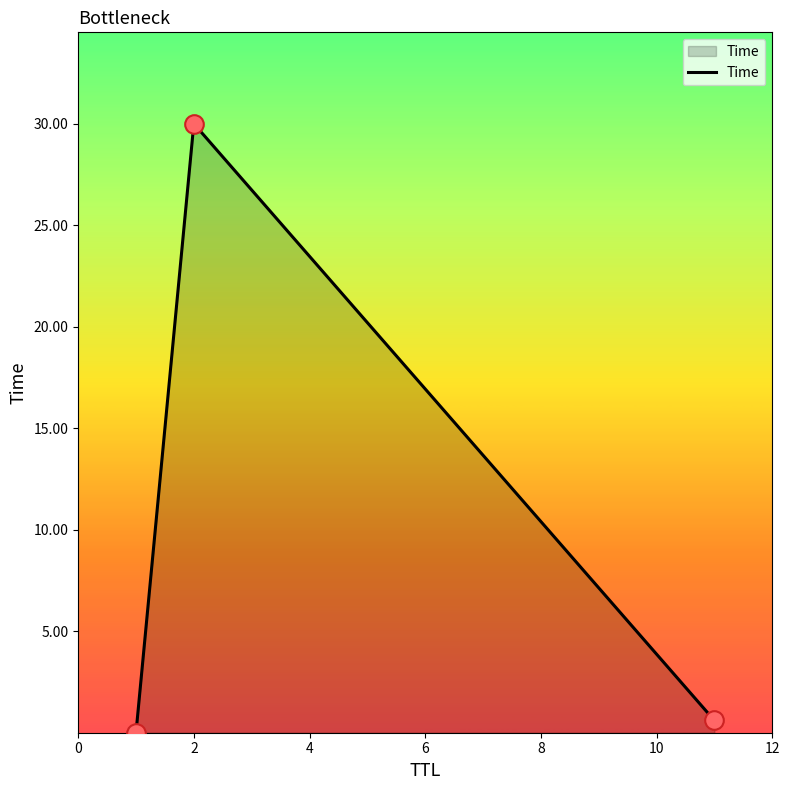

What is the difference between the maximum and second lowest values?

29.4